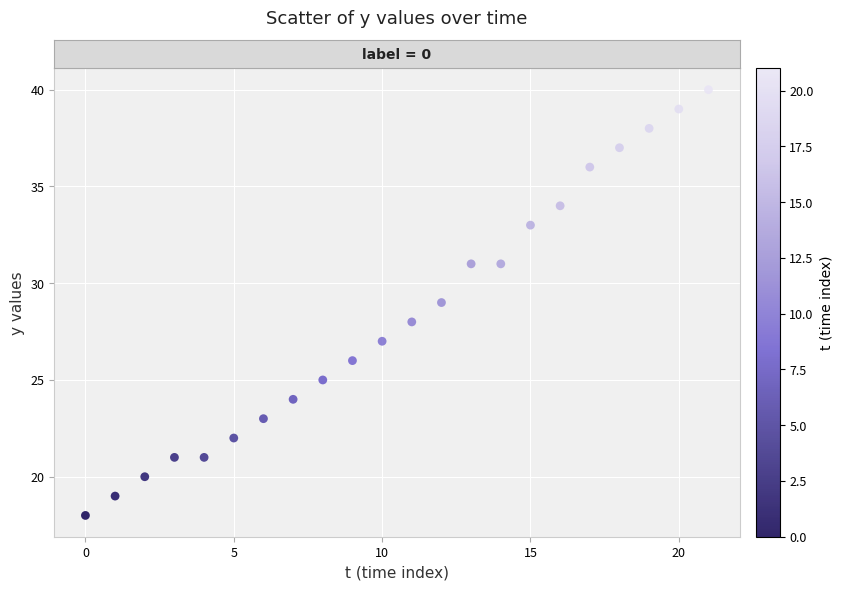

What is the range of Y values (max minus min)?

22